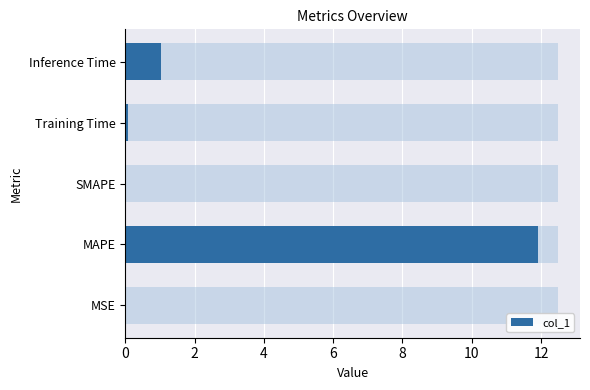

Does the chart contain stacked bars?

No